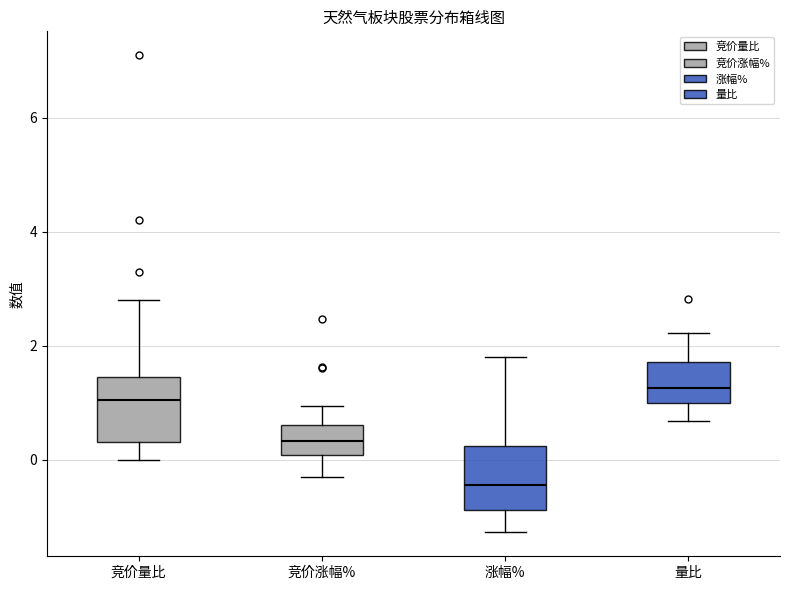

Reading left to right, transcribe this box plot: for each box, give where its median line is, the range the box spans, and where its two whiskers end, as read against the y-axis. The values are not printed on the chart, so give them approximately, as read against the axis.

竞价量比: median 1.0, box 0.4 to 1.4, whiskers 0.0 to 2.8
竞价涨幅%: median 0.4, box 0.0 to 0.6, whiskers -0.4 to 1.0
涨幅%: median -0.4, box -0.8 to 0.2, whiskers -1.2 to 1.8
量比: median 1.2, box 1.0 to 1.8, whiskers 0.6 to 2.2